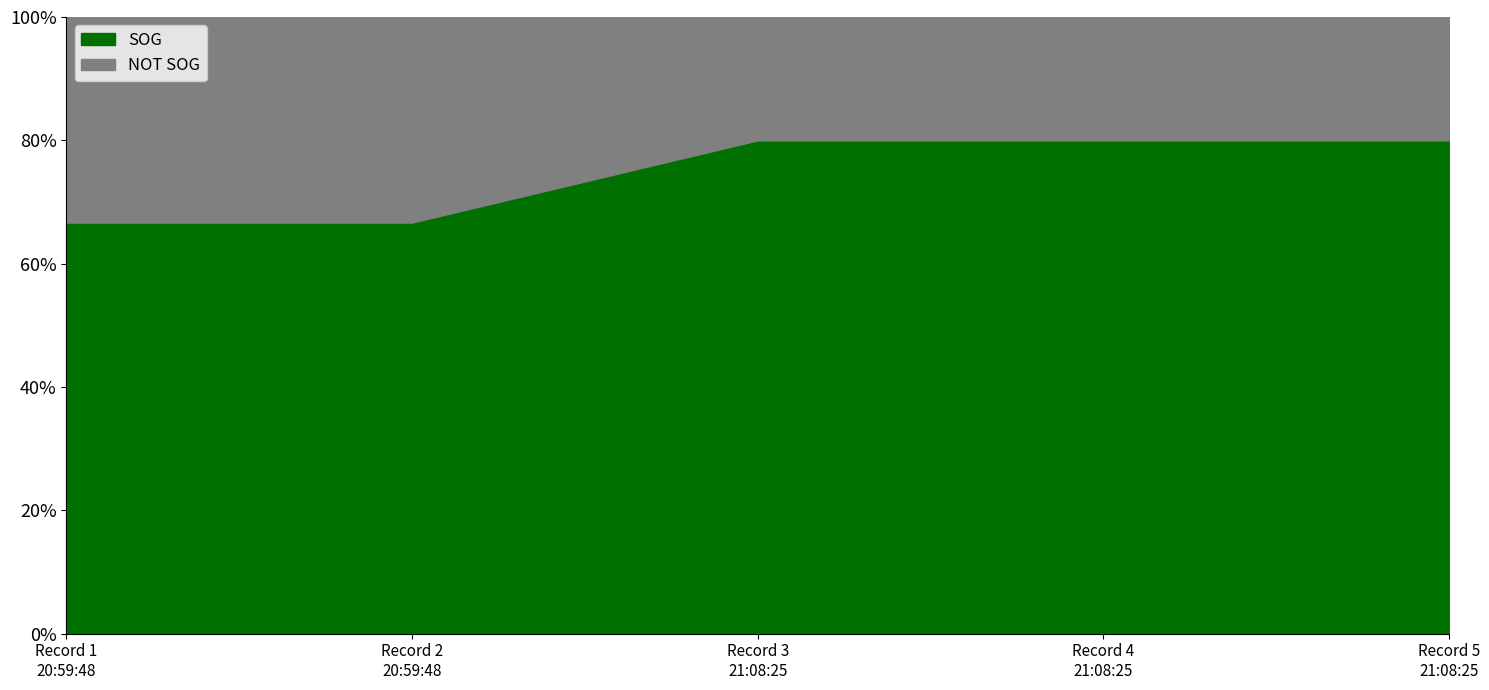

List the series in order of their peak value, highest first.

SOG, NOT SOG